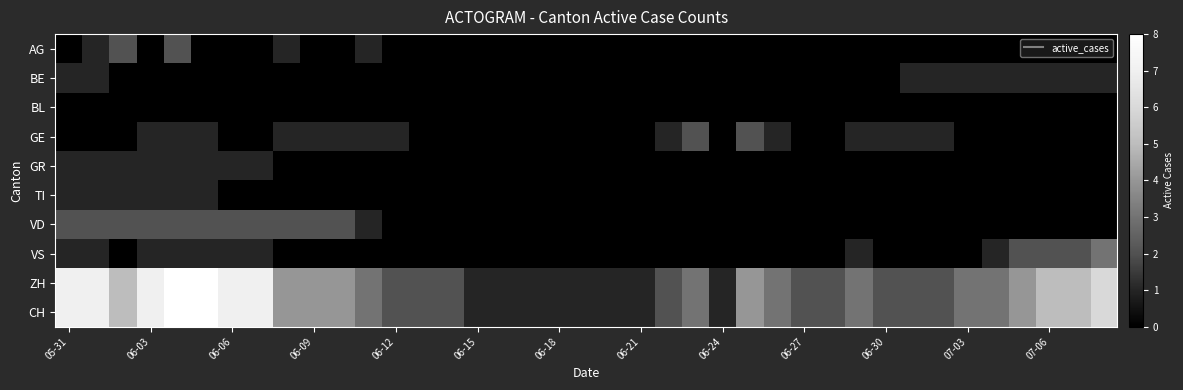

List the series in order of their peak value, lowest first.

BL, BE, GR, TI, AG, GE, VD, VS, ZH, CH